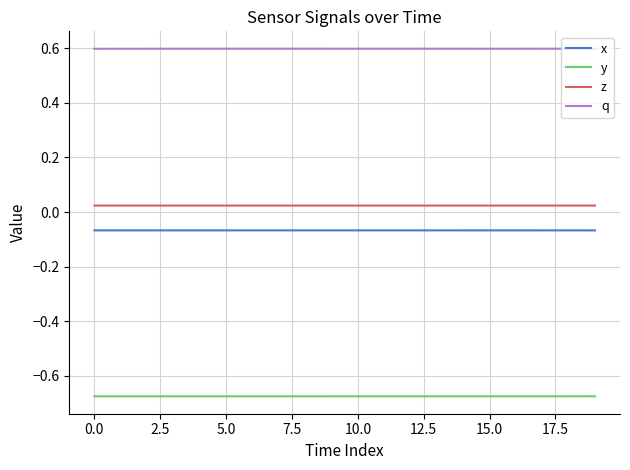

Which series has the largest total across all categories?

q